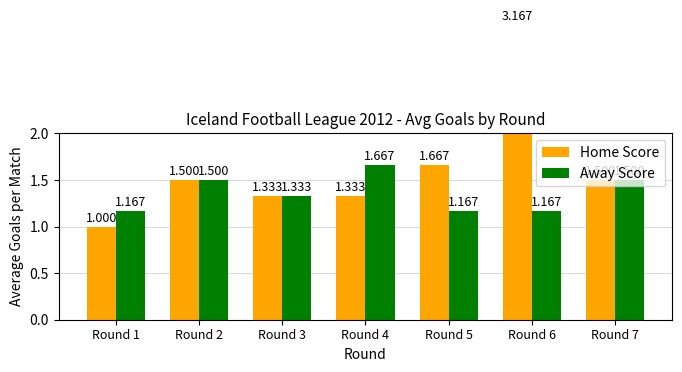

Reading left to right, list all the values displayed in this chart.

Home Score: 1.0	1.5	1.3	1.3	1.7	3.2	1.5
Away Score: 1.2	1.5	1.3	1.7	1.2	1.2	1.5